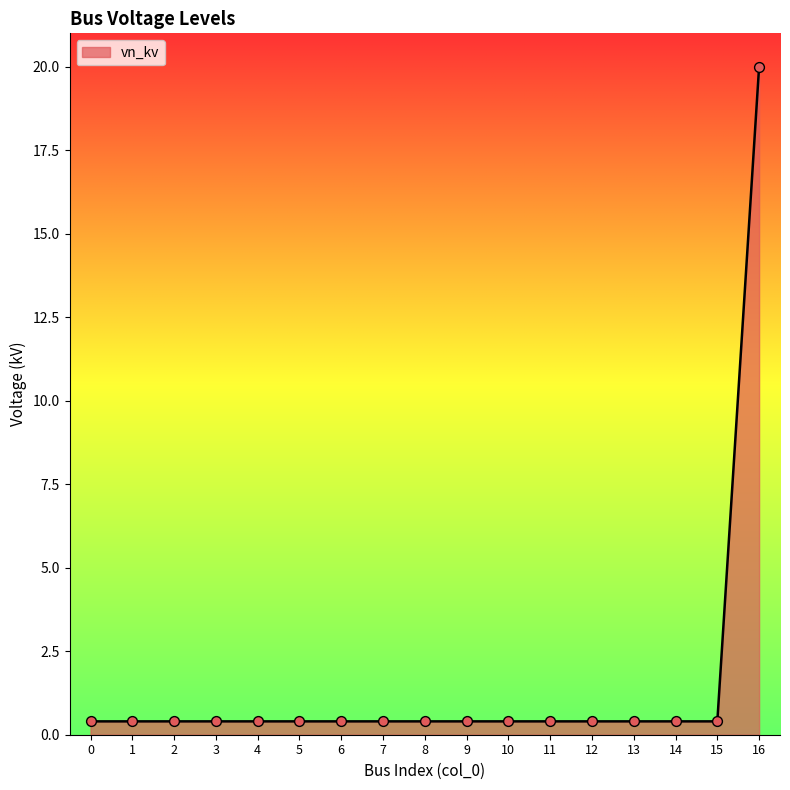

Which label corresponds to the largest value in the chart?

16